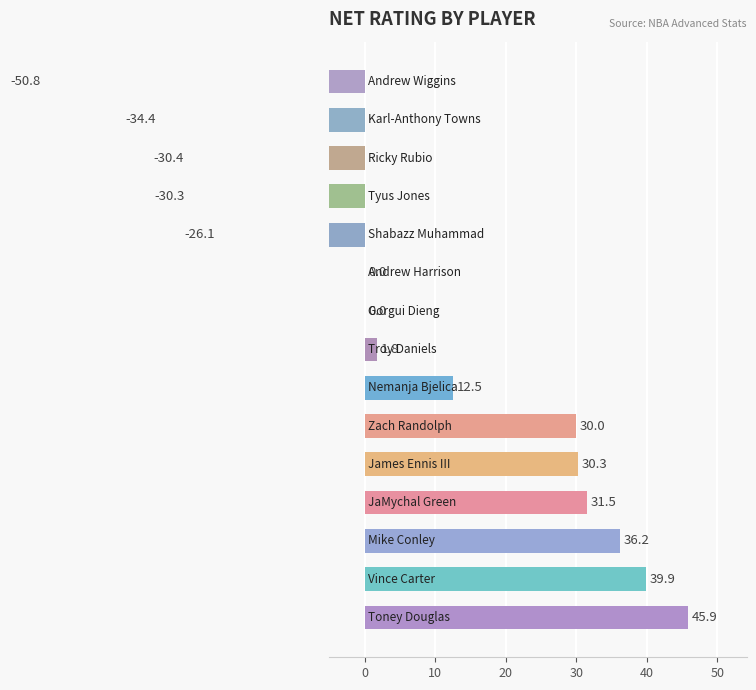

Count the number of data series in this chart.

1